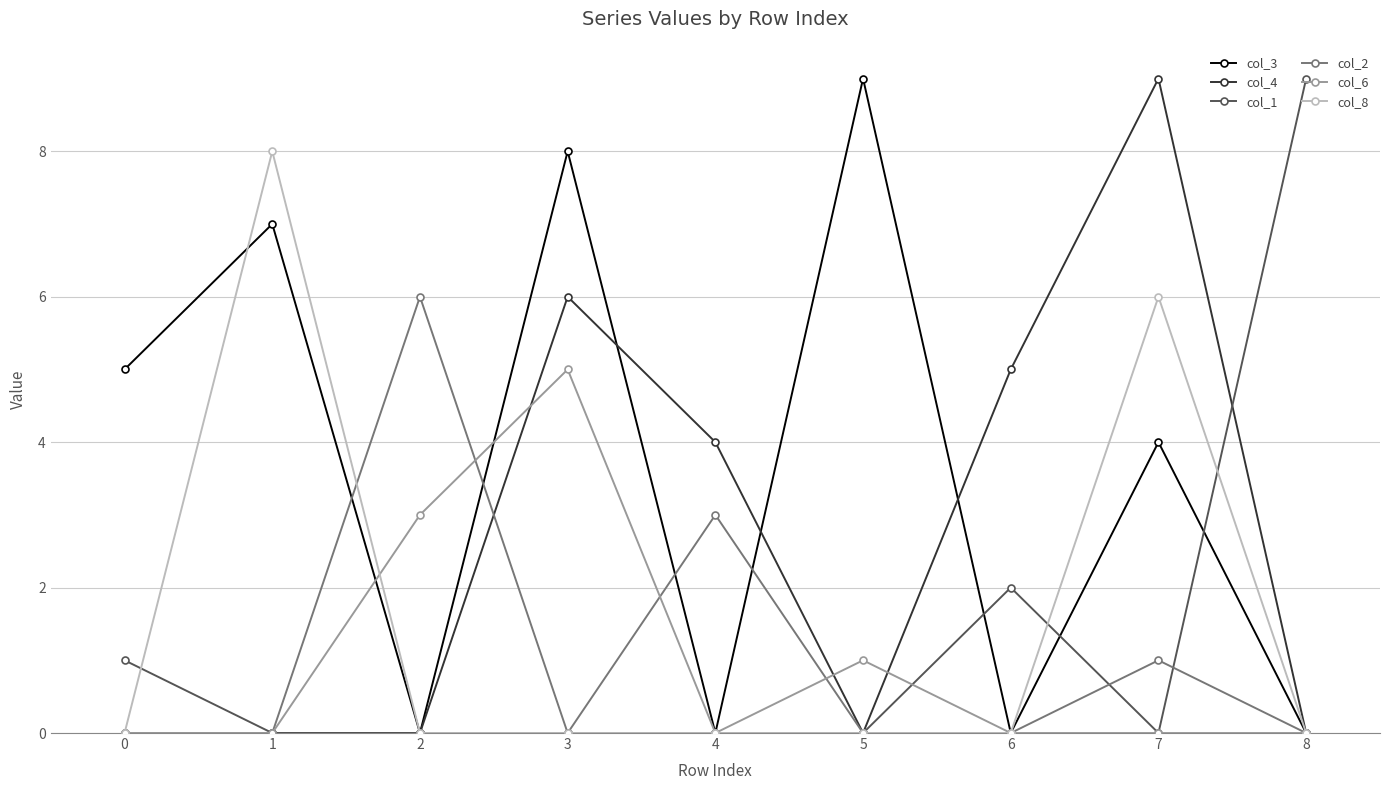

Which series has the largest total across all categories?

col_3